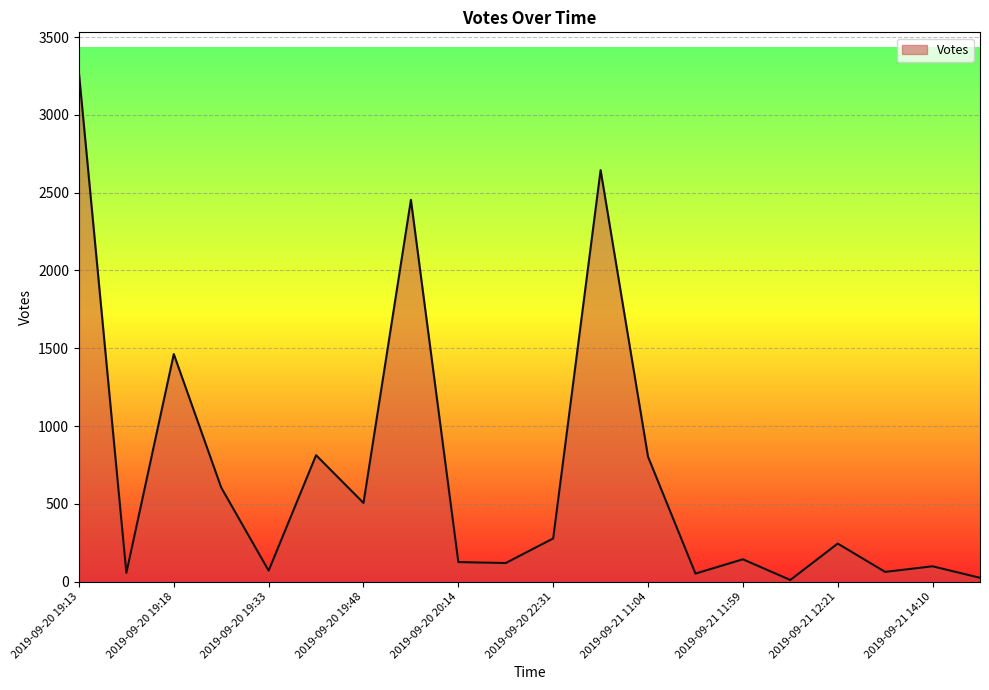

True or false: the data has more than 1 interior local peaks.

True